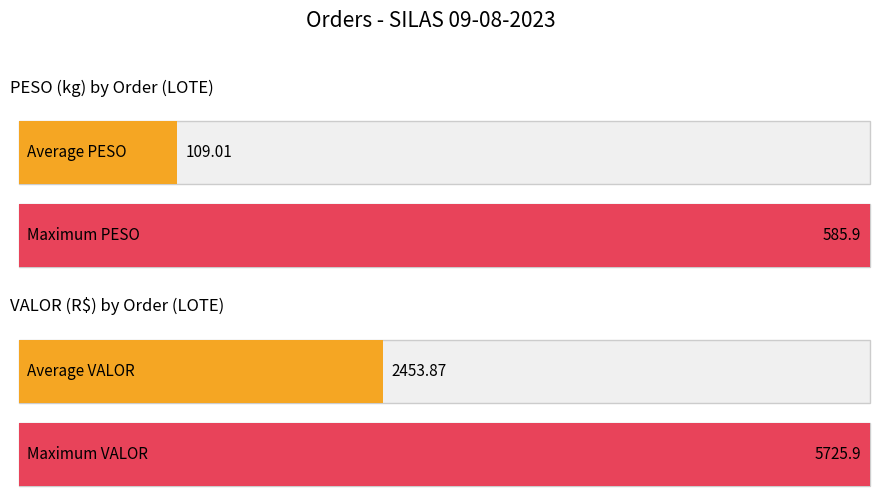

The VALOR series shows 301.8 at 6565884. True or false?

False